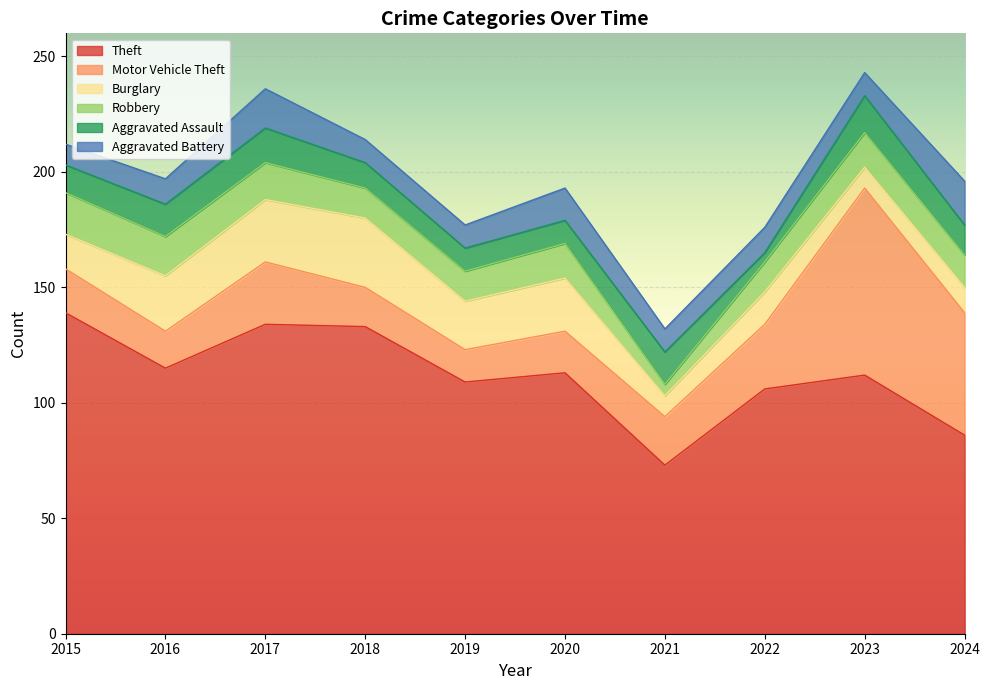

What are all the series names shown in the legend?

Theft, Motor Vehicle Theft, Burglary, Robbery, Aggravated Assault, Aggravated Battery